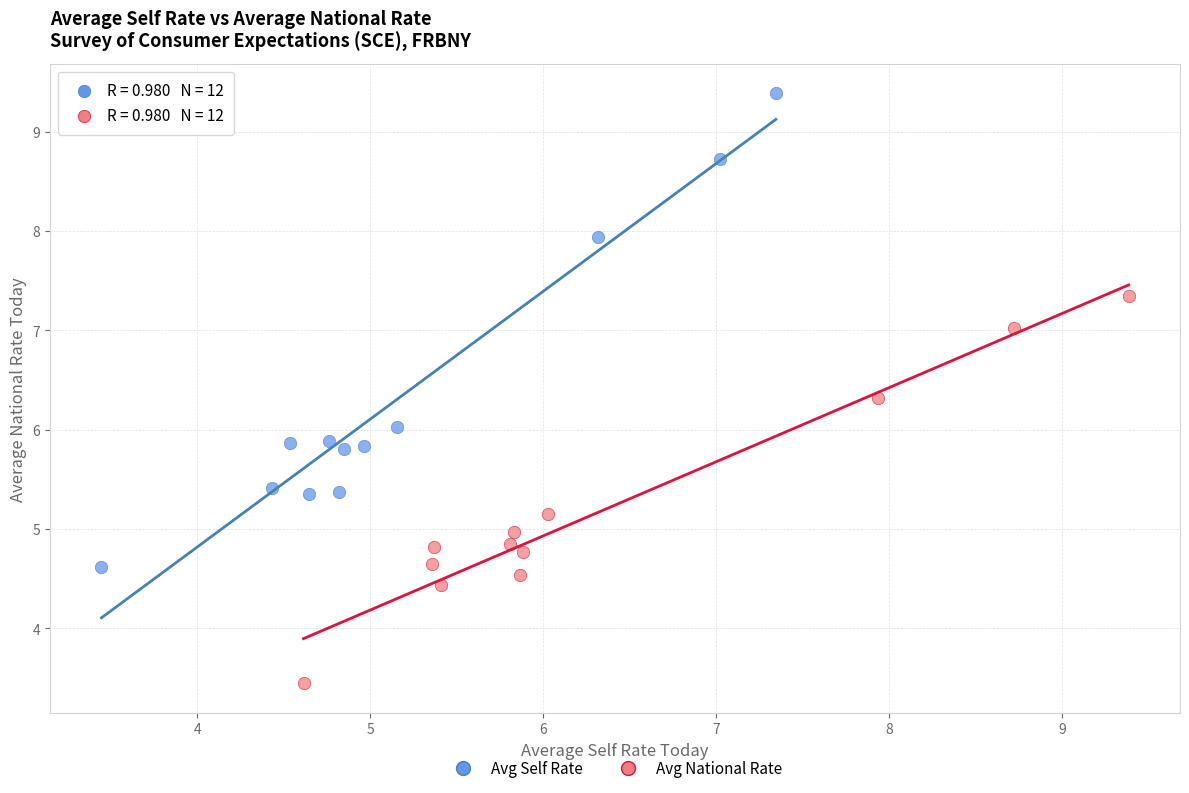

Which series contains the lowest Y value?

Avg National Rate